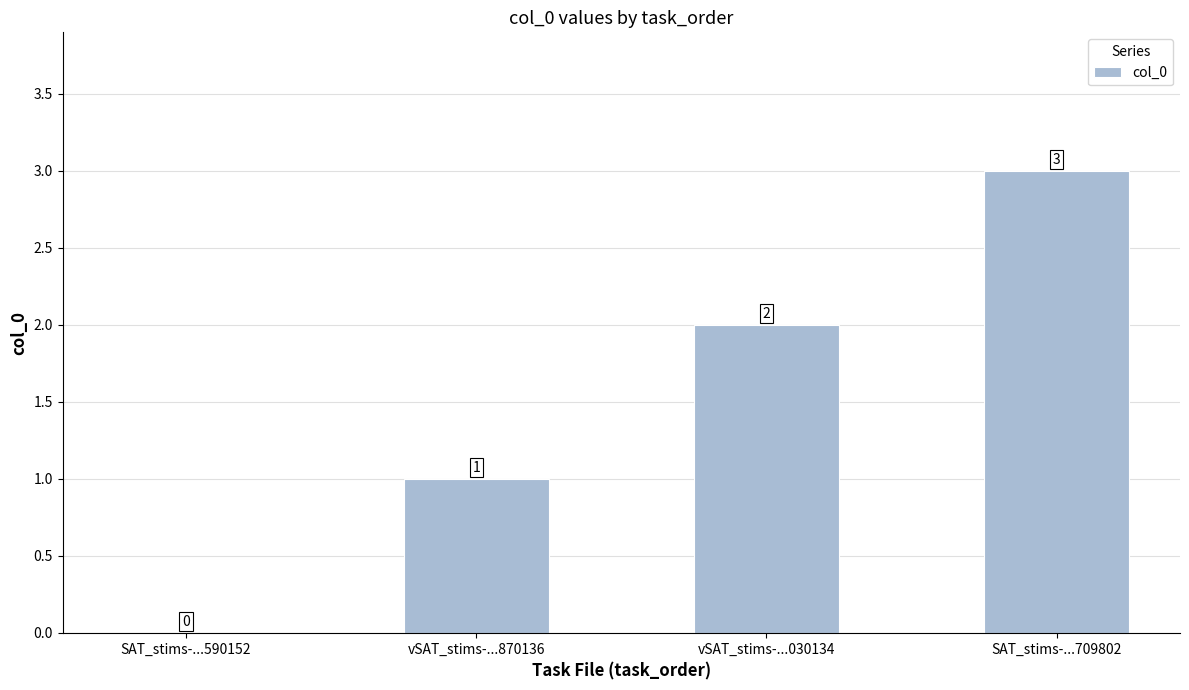

What is the sum of all values?

6